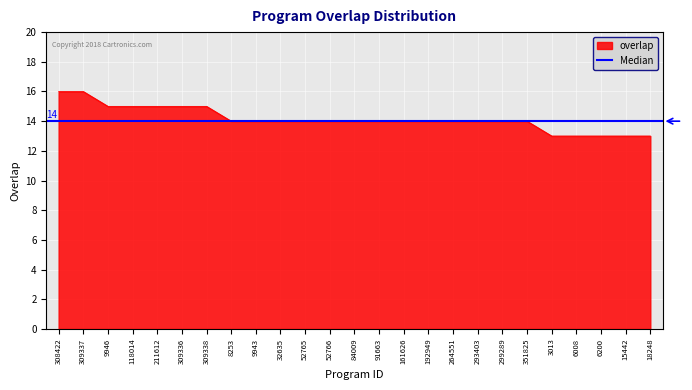

The value at 9943 is 14. True or false?

True